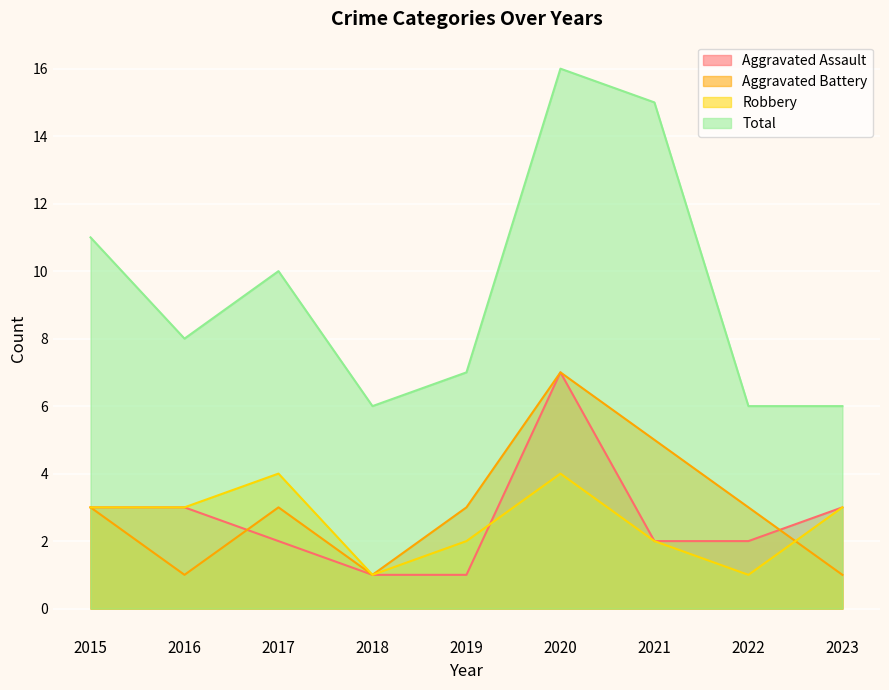

True or false: Aggravated Assault and Total intersect in this chart.

False